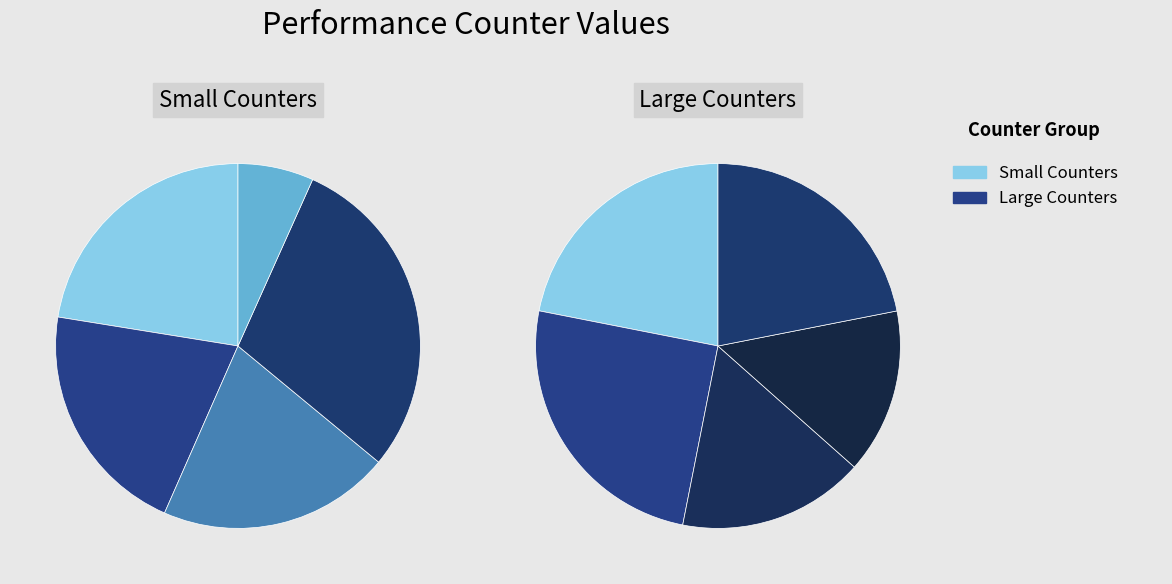

The inst_retired_any_p slice represents 22% of the pie. True or false?

True